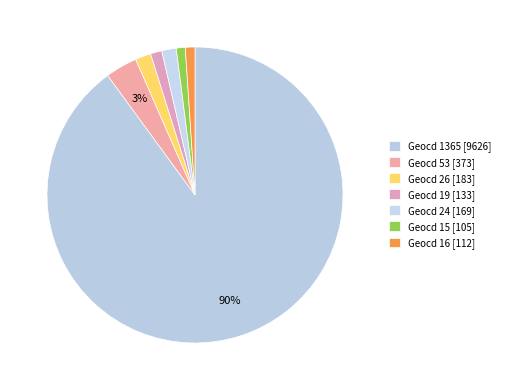

Which slice represents more than half of the pie?

Geocd 1365 [9626]